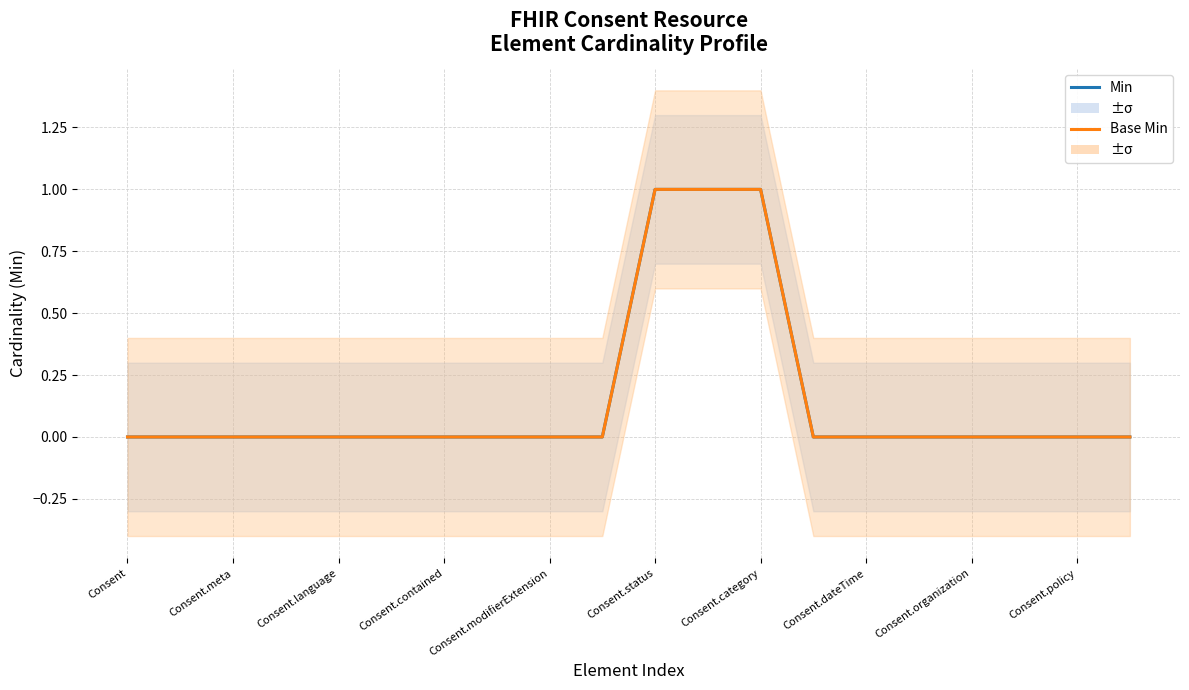

How many data points does each series have?

20